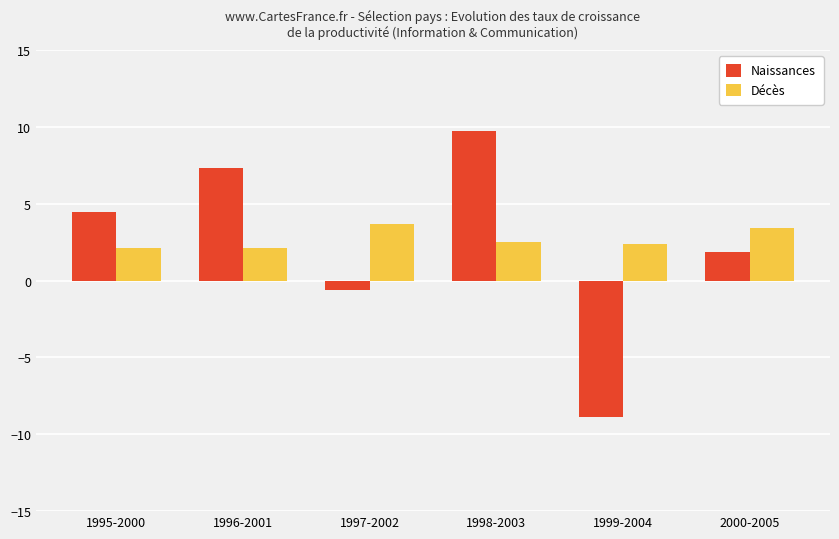

What is the minimum value shown in the chart?

-8.9